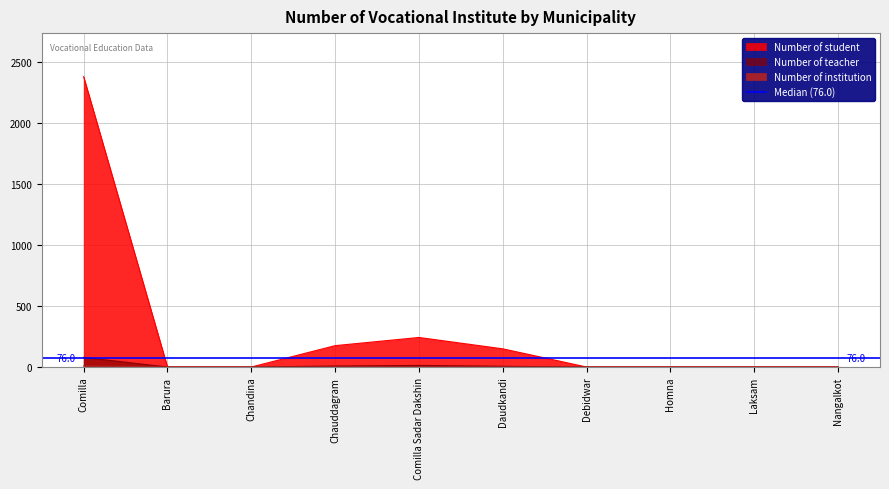

Which label corresponds to the smallest value in the chart?

Barura